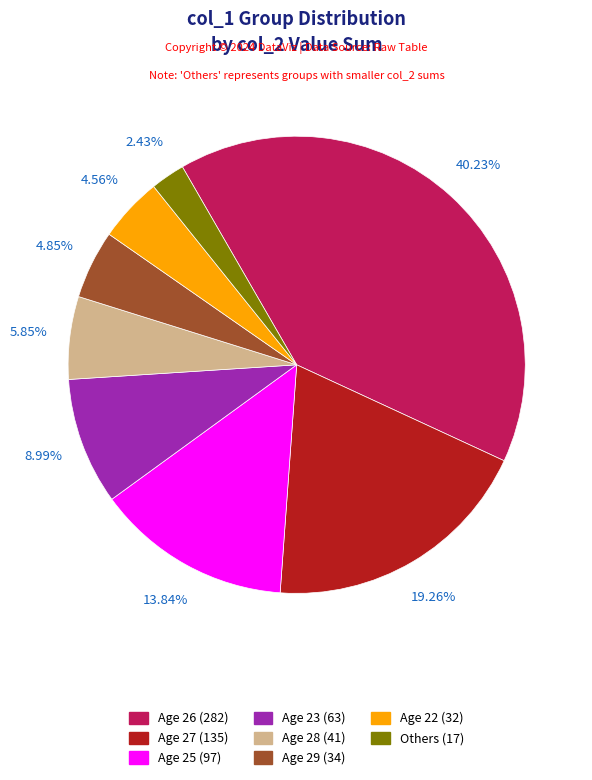

Is there any slice that represents more than half of the pie?

No